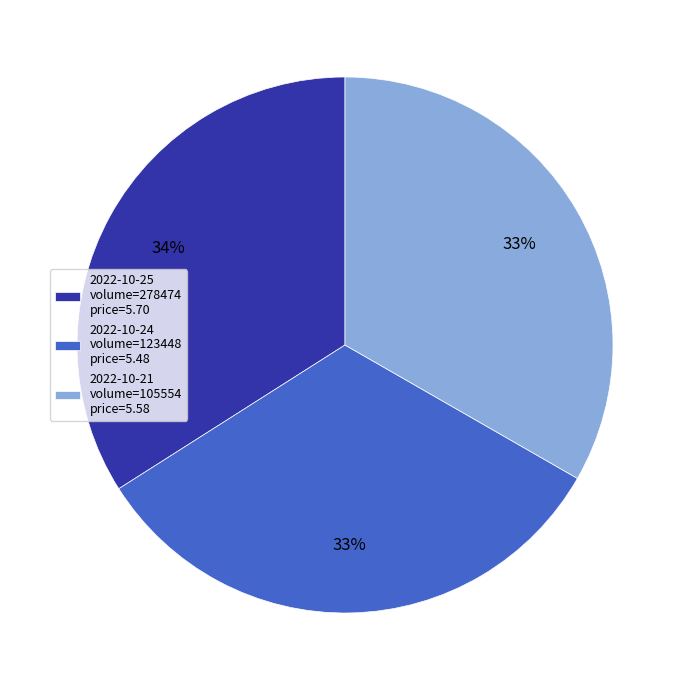

To the nearest percent, what is the difference between the largest and smallest slice percentages?

1%